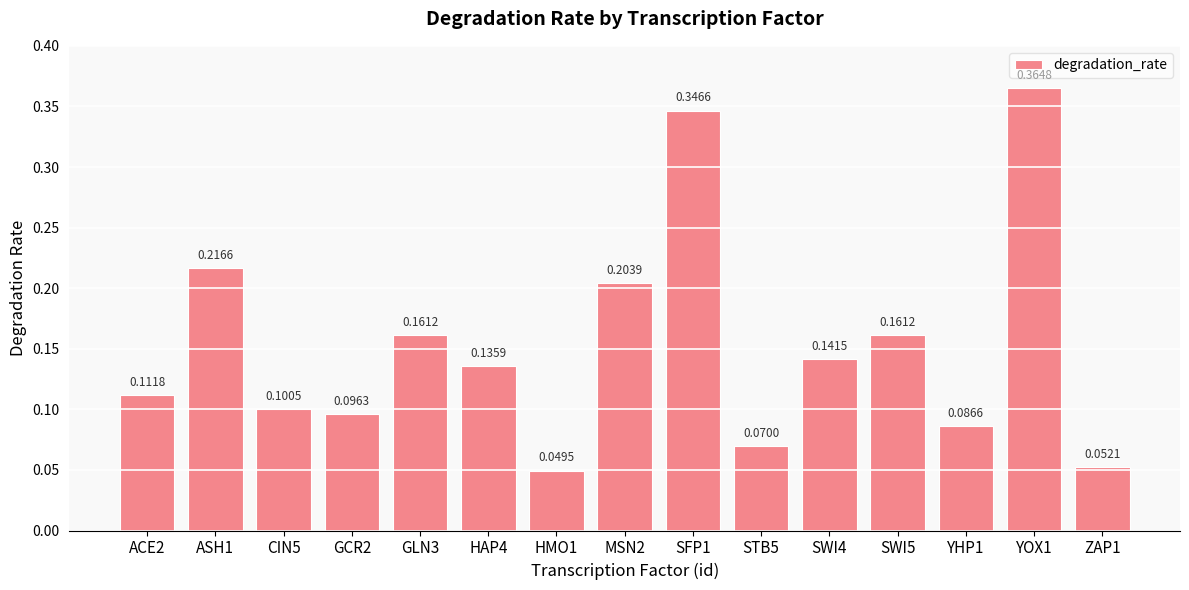

Which has a higher value, SWI4 or CIN5?

SWI4